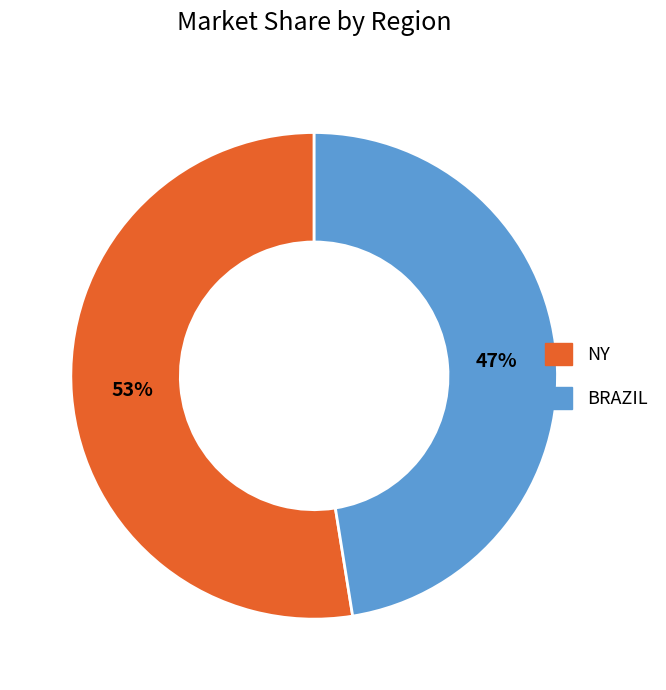

Which category has the smallest portion of the pie?

BRAZIL